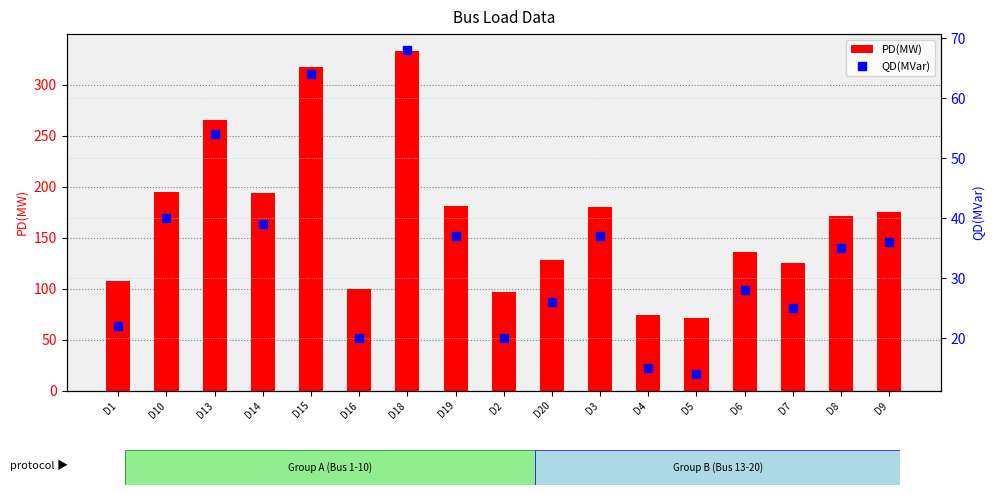

At which label does PD(MW) reach its minimum?

D5